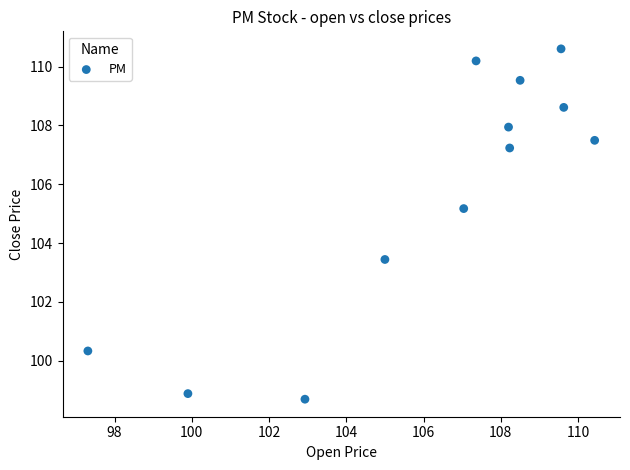

What Y value in the scatter plot is closest to 104?

103.4